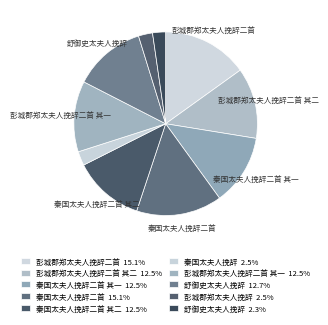

Rank the categories by value from highest to lowest.

秦国太夫人挽辞二首, 彭城郡郑太夫人挽辞二首, 舒御史太夫人挽辞, 彭城郡郑太夫人挽辞二首 其一, 彭城郡郑太夫人挽辞二首 其二, 秦国太夫人挽辞二首 其一, 秦国太夫人挽辞二首 其二, 秦国太夫人挽辞, 彭城郡郑太夫人挽辞, 舒御史太夫人挽辞